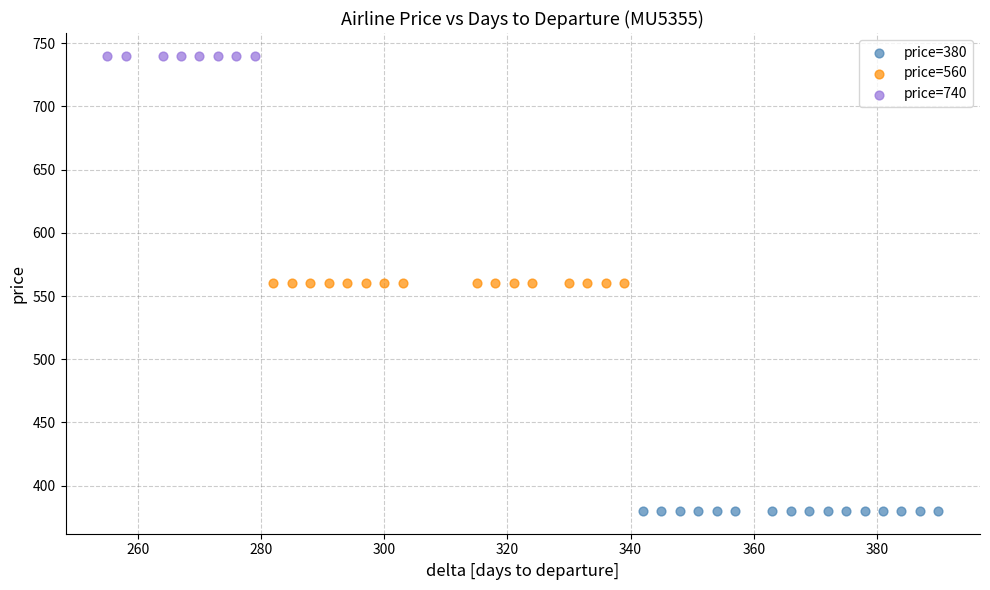

Which series contains the lowest Y value?

price=380